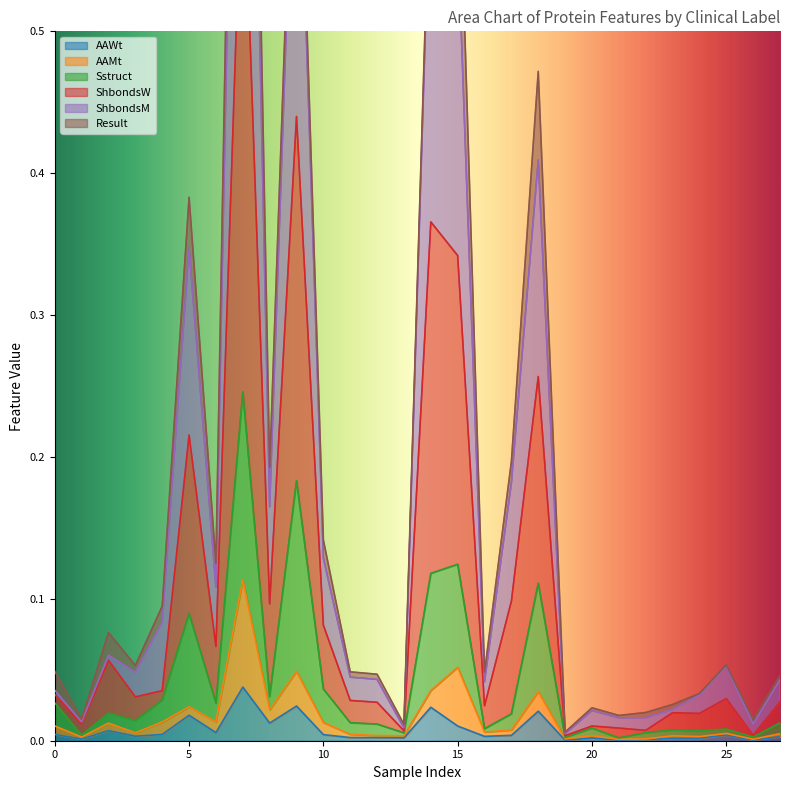

How many interior local peaks does the AAWt series have?

8